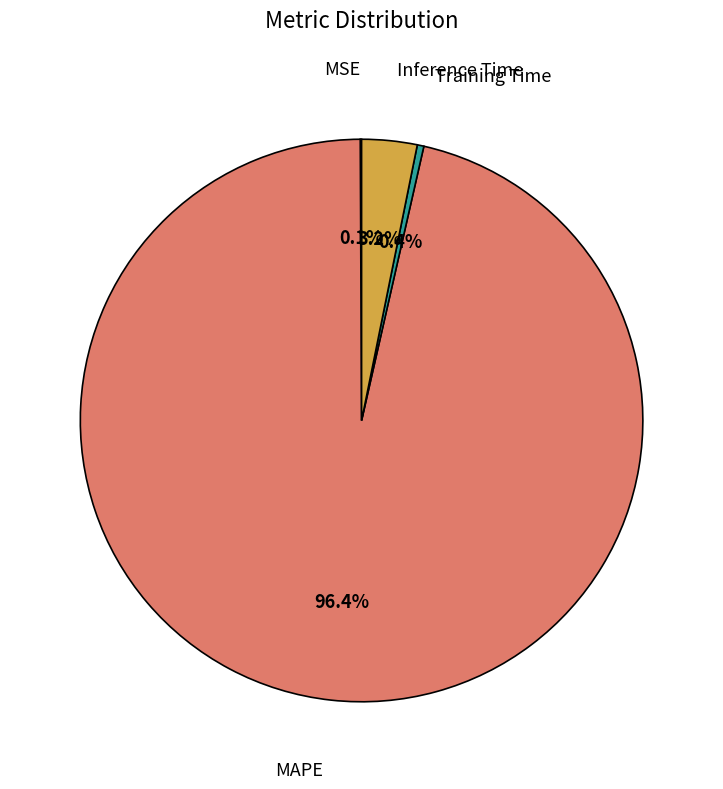

Is there a majority slice in this chart?

Yes